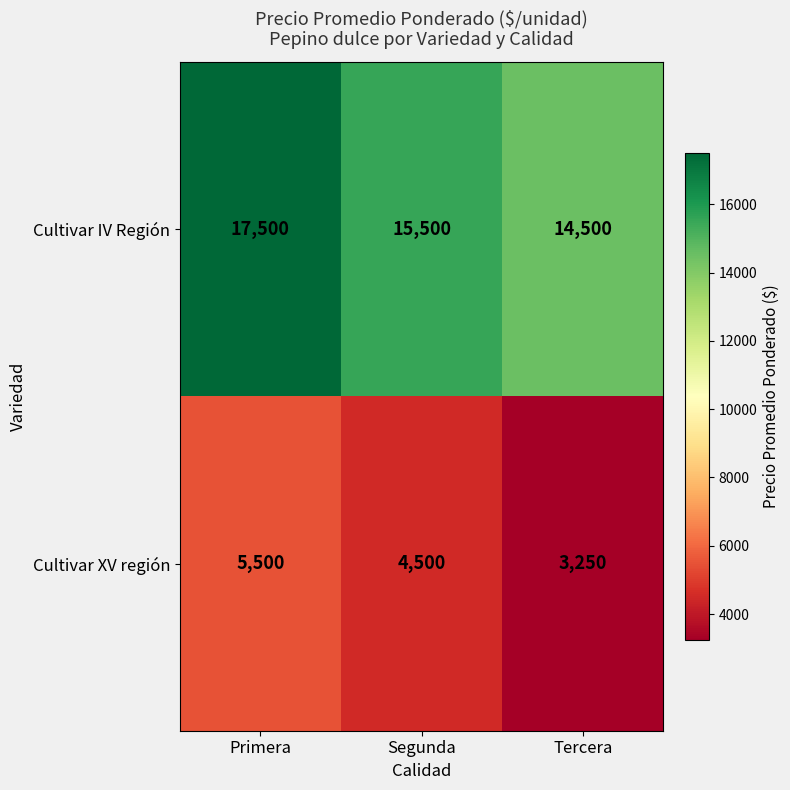

The Cultivar IV Región series shows 17500 at Primera. True or false?

True